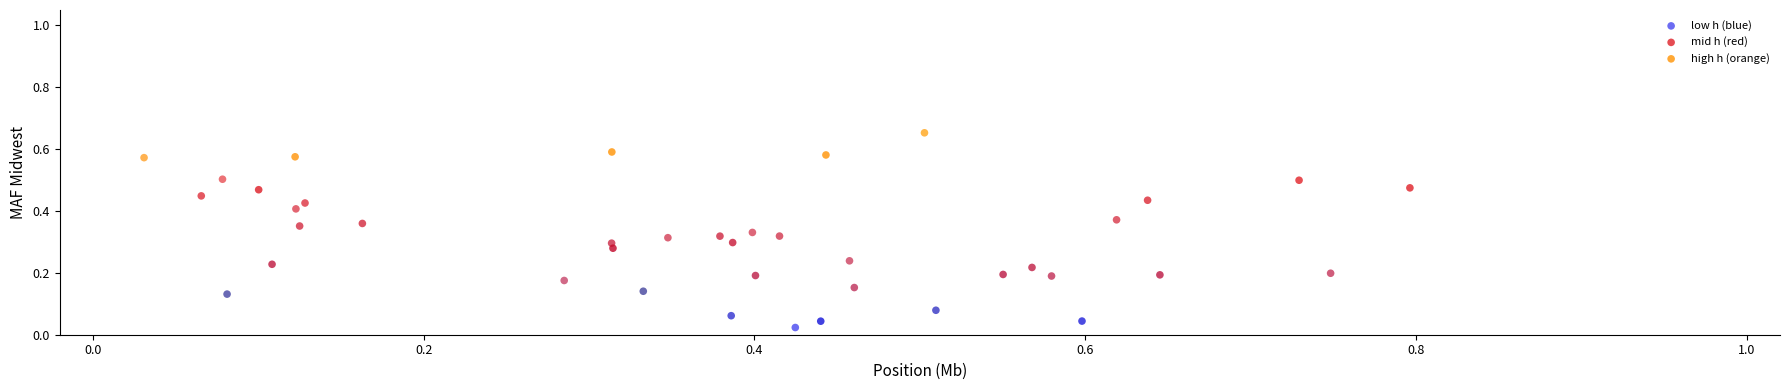

Which series reaches the minimum Y coordinate?

low h (blue)